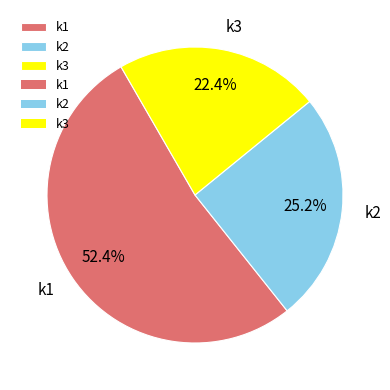

Which category accounts for the majority?

k1